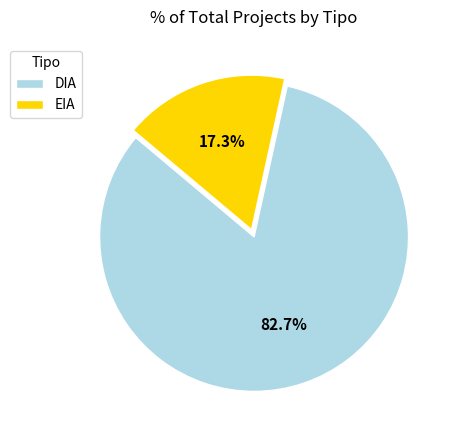

What percentage do EIA and DIA together represent?

100.0%